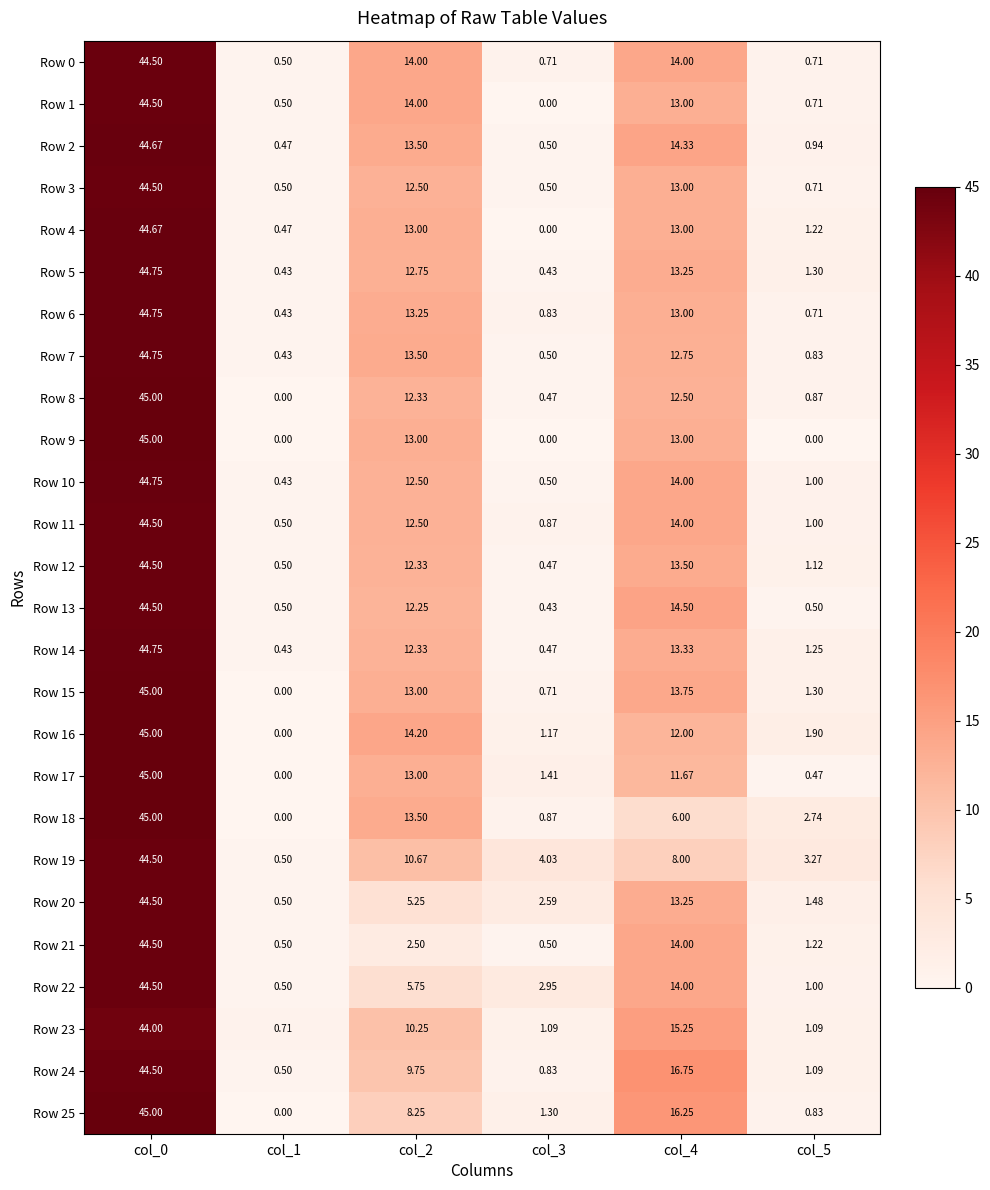

Is the value of Row 12 at col_4 greater than the value of Row 17 at col_2?

Yes